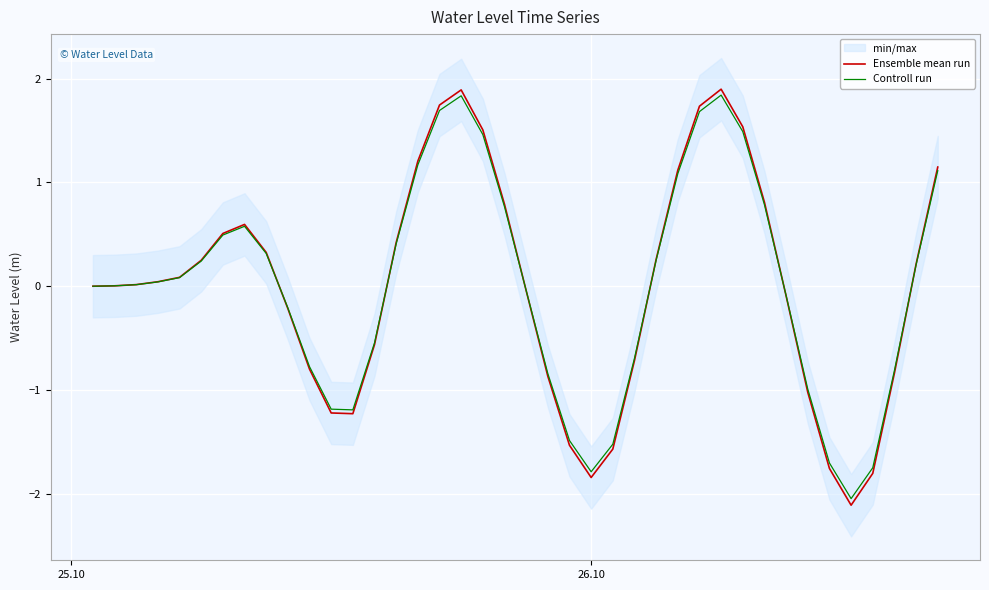

Which series has the largest total across all categories?

Controll run